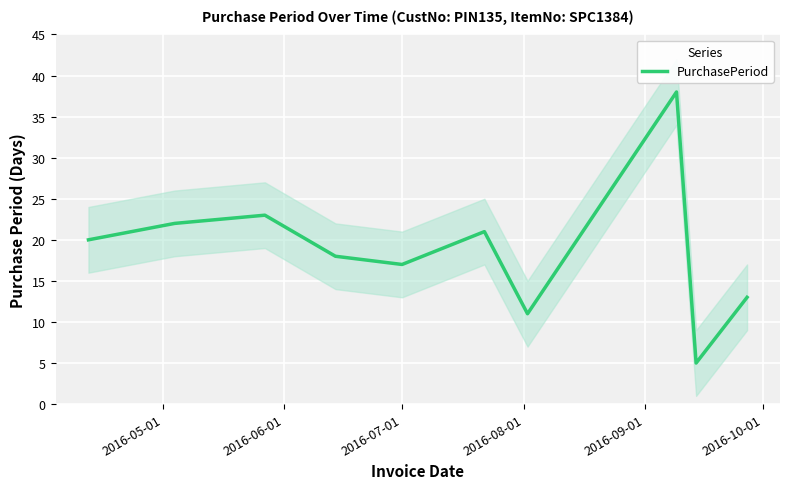

What is the highest value of the PurchasePeriod series?

38